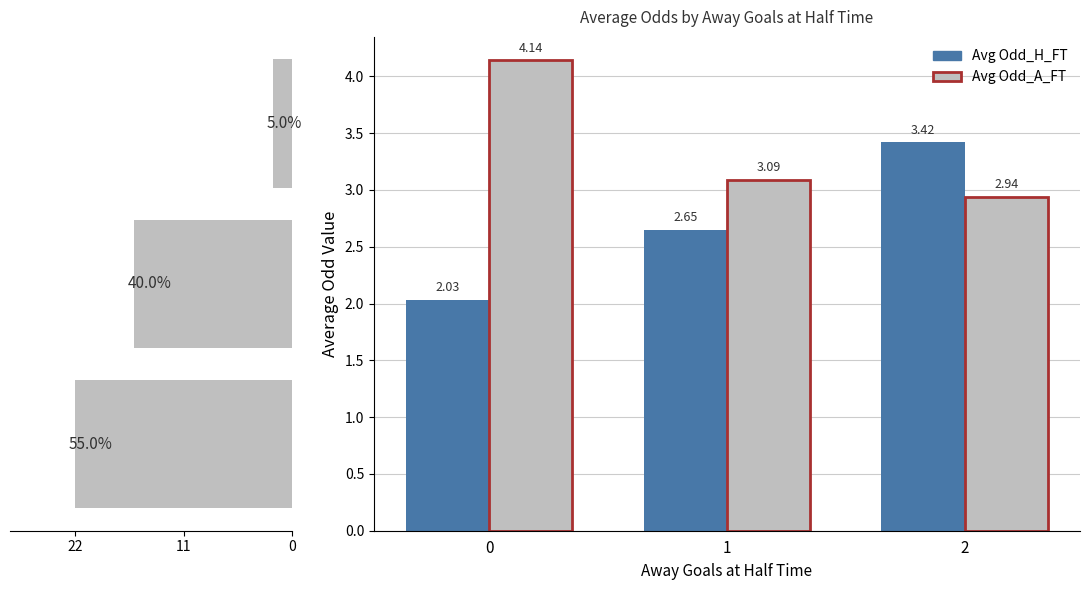

Read the Count value at 11.

16.0